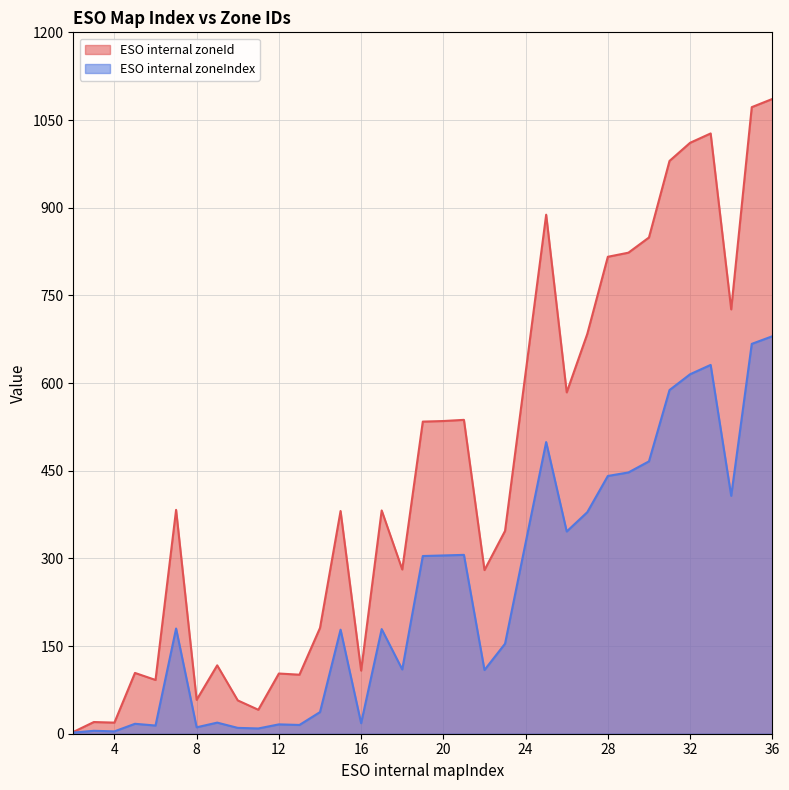

Between 4 and 31, which series saw the biggest shift?

ESO internal zoneId